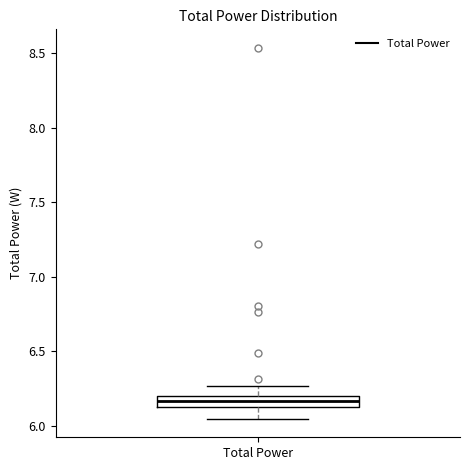

Where does the upper whisker of the box for Total Power end on the y-axis? The values are not printed on the chart, so give them approximately, as read against the axis.

6.25